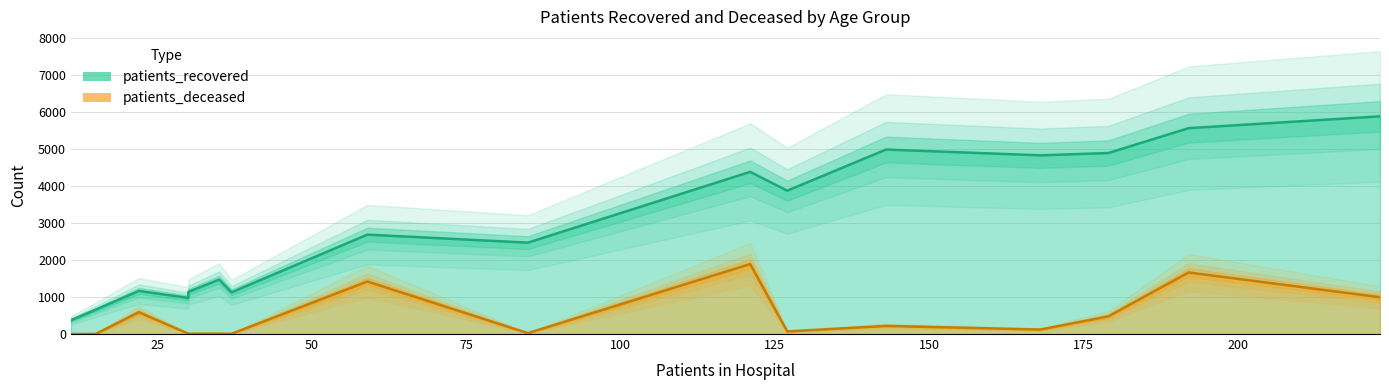

True or false: patients_recovered and patients_deceased cross at least once.

False